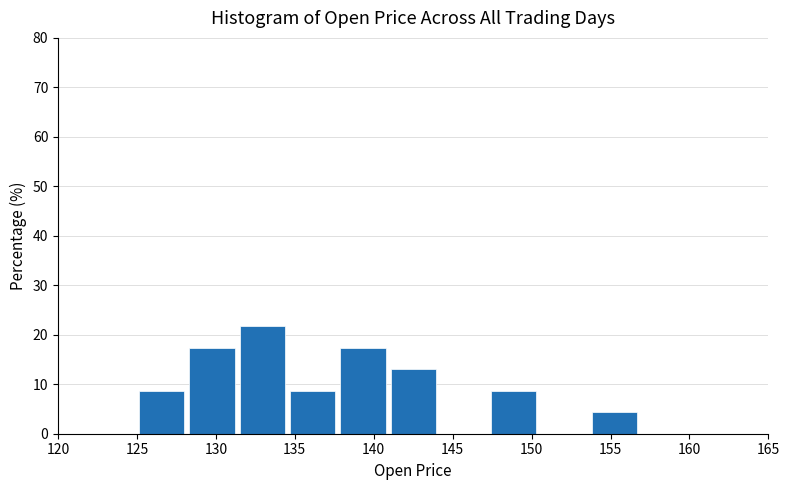

Reading left to right, list every bar in this chart as the range it spans on the x-axis followed by its height. Neither the bar edges nor the heights are printed on the chart, so give them approximately, as read against the axes.

125.0 to 128.5: 9
128.5 to 131.5: 17
131.5 to 134.5: 22
134.5 to 138.0: 9
138.0 to 141.0: 17
141.0 to 144.5: 13
144.5 to 147.5: 0
147.5 to 150.5: 9
150.5 to 154.0: 0
154.0 to 157.0: 4